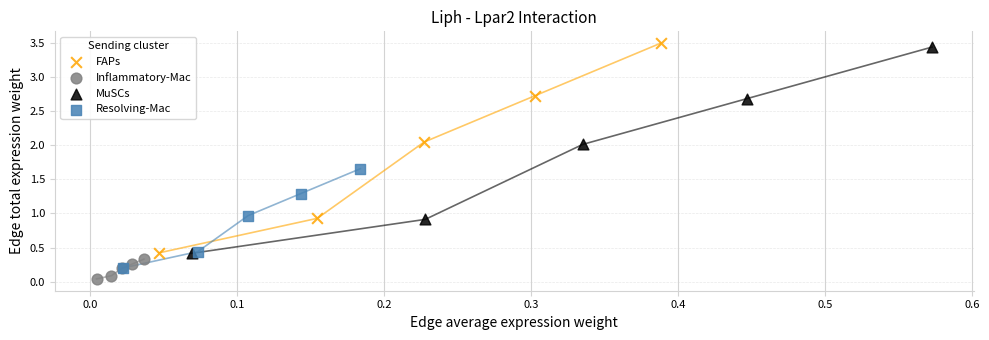

Which series reaches the maximum Y coordinate?

FAPs